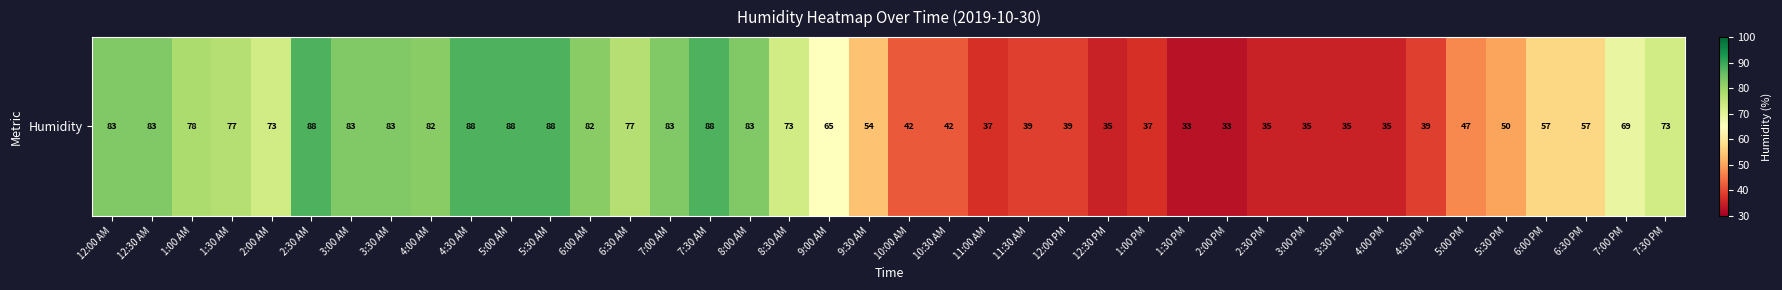

What is the sum of all values?

2468